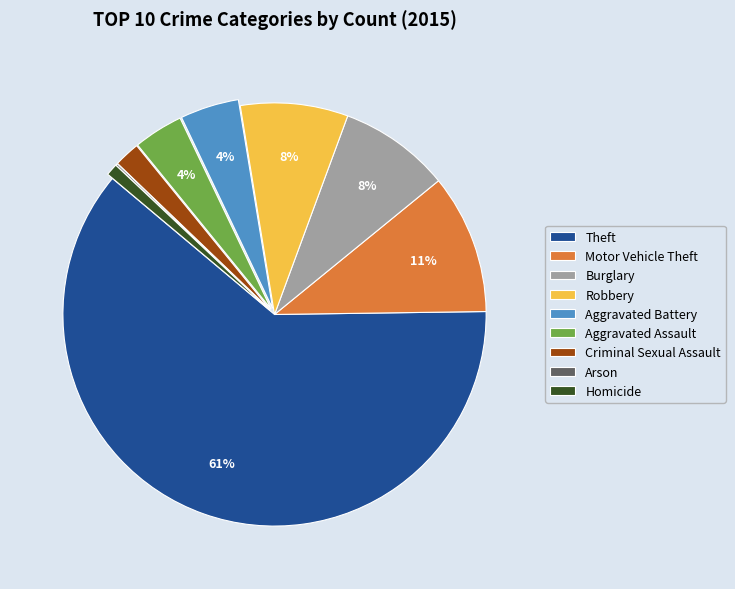

Is the sum of Criminal Sexual Assault and Burglary greater than half?

No